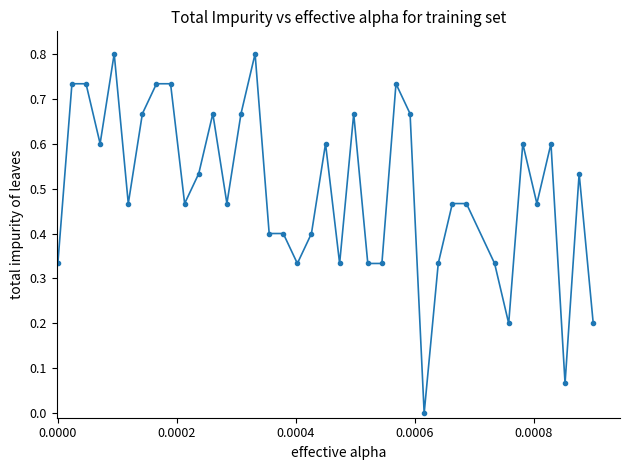

What is the greatest value displayed?

0.8